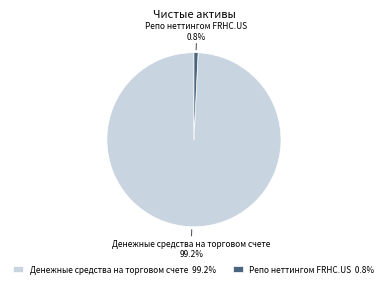

Does Репо неттингом FRHC.US account for over 50% of the chart?

No